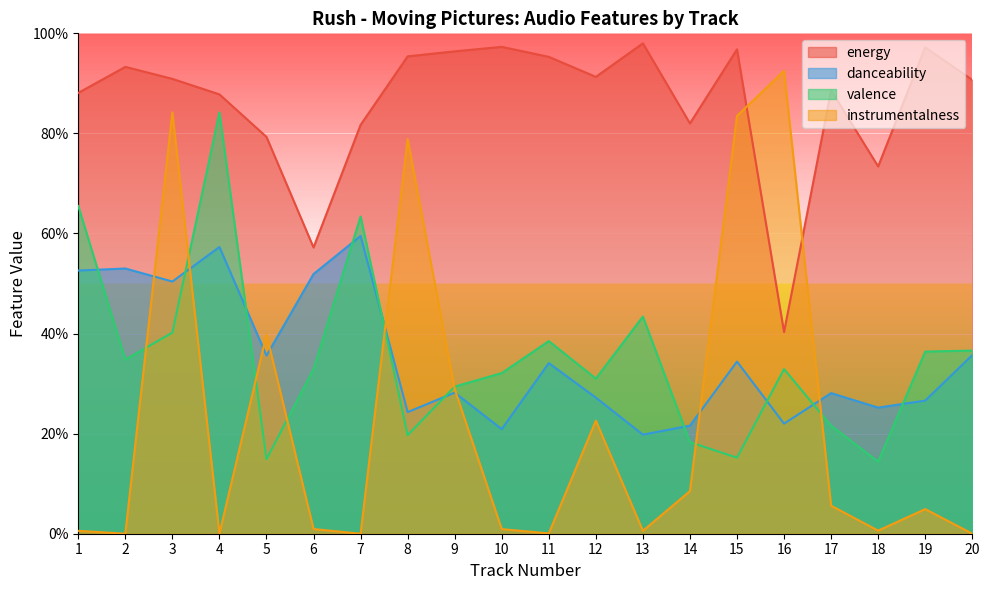

How many lines are shown in the chart?

4